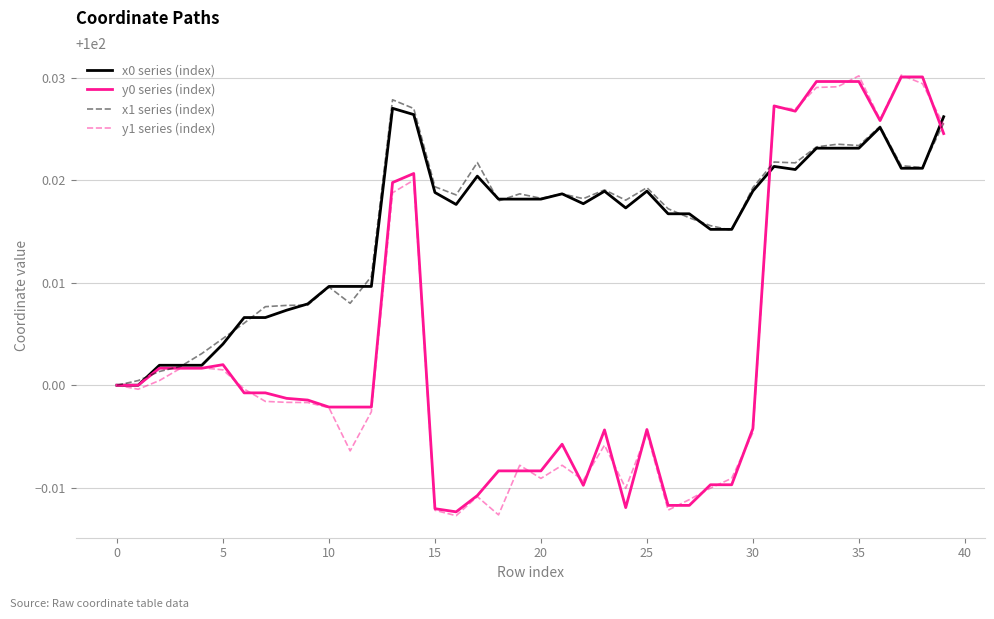

Does the chart display data point markers on the line(s)?

No